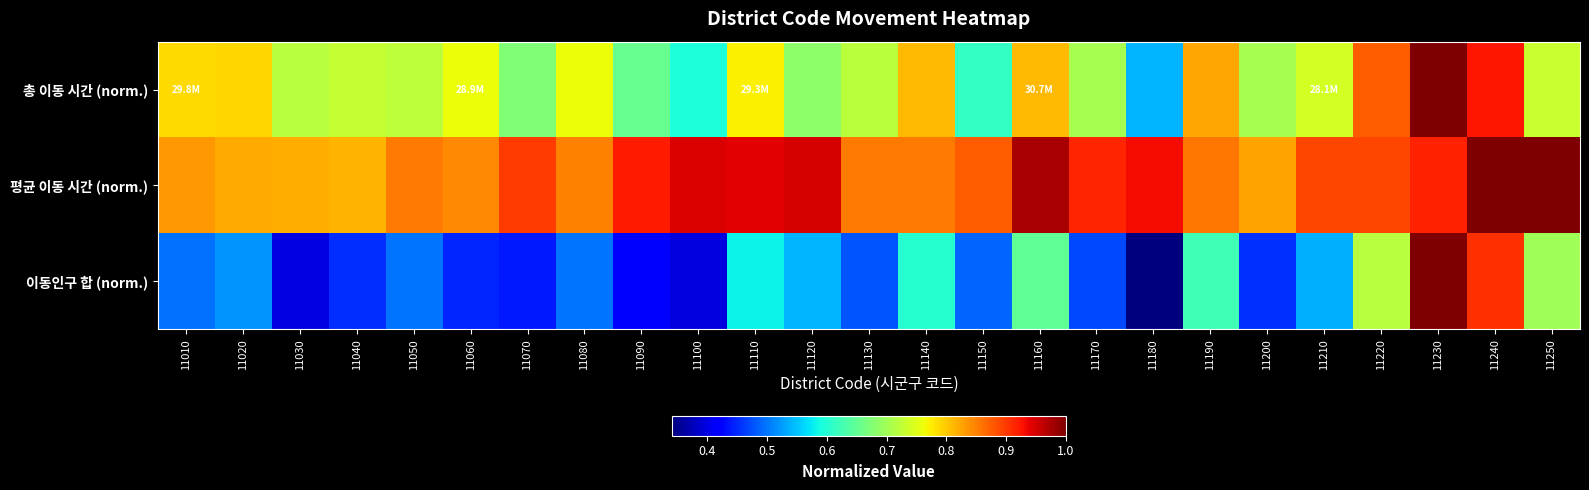

Reading right to left, extract all data points from this chart.

총 이동 시간 (norm.): 11250=0.7	11240=0.9	11230=1.0	11220=0.9	11210=0.7	11200=0.7	11190=0.8	11180=0.5	11170=0.7	11160=0.8	11150=0.6	11140=0.8	11130=0.7	11120=0.7	11110=0.8	11100=0.6	11090=0.7	11080=0.8	11070=0.7	11060=0.8	11050=0.7	11040=0.7	11030=0.7	11020=0.8	11010=0.8
평균 이동 시간 (norm.): 11250=1.0	11240=1.0	11230=0.9	11220=0.9	11210=0.9	11200=0.8	11190=0.9	11180=0.9	11170=0.9	11160=1.0	11150=0.9	11140=0.9	11130=0.9	11120=1.0	11110=0.9	11100=0.9	11090=0.9	11080=0.8	11070=0.9	11060=0.8	11050=0.9	11040=0.8	11030=0.8	11020=0.8	11010=0.8
이동인구 합 (norm.): 11250=0.7	11240=0.9	11230=1.0	11220=0.7	11210=0.5	11200=0.5	11190=0.6	11180=0.3	11170=0.5	11160=0.6	11150=0.5	11140=0.6	11130=0.5	11120=0.5	11110=0.6	11100=0.4	11090=0.4	11080=0.5	11070=0.4	11060=0.4	11050=0.5	11040=0.5	11030=0.4	11020=0.5	11010=0.5